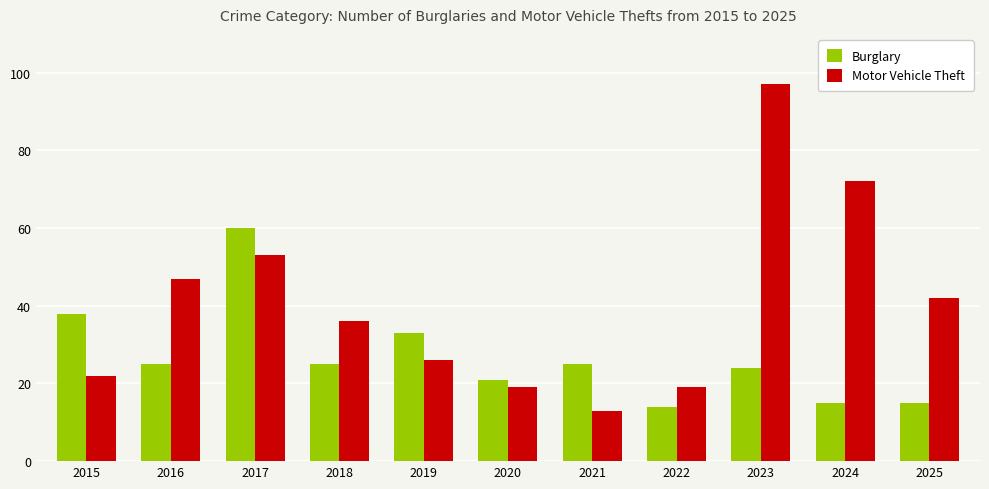

The value of Motor Vehicle Theft at 2015 is 6. True or false?

False